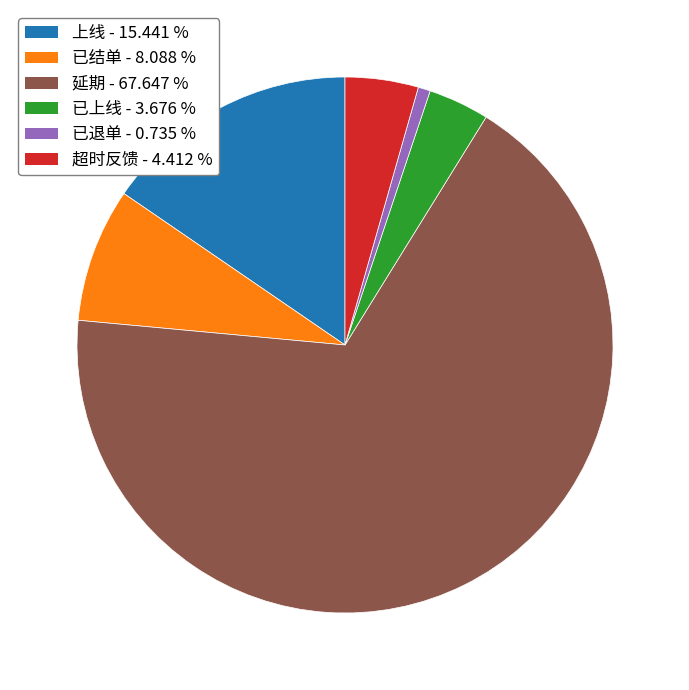

Which slice is the largest?

延期